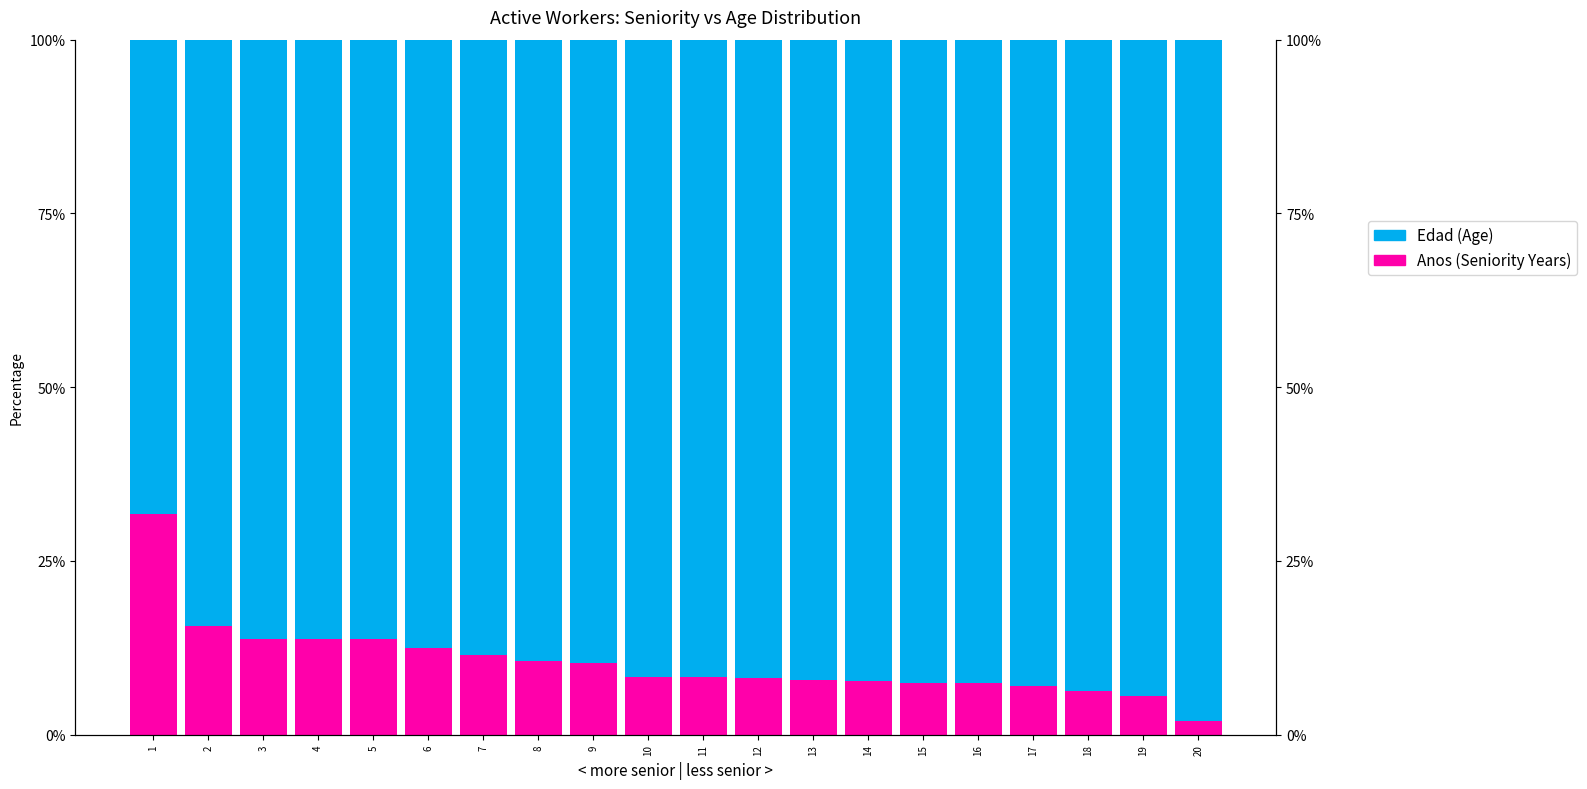

Which label corresponds to the smallest value in the chart?

20